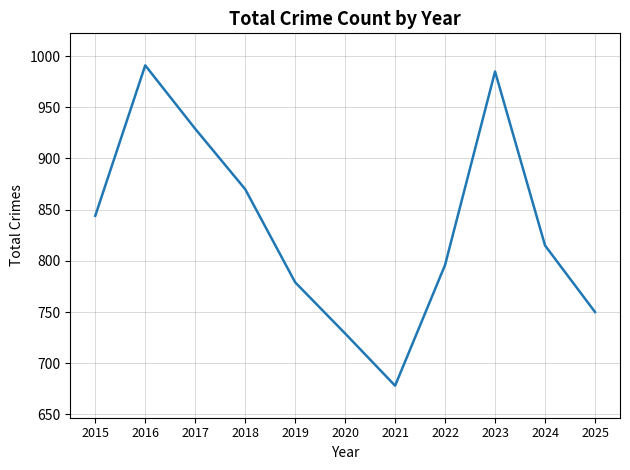

The value at 2016 is 991. True or false?

True